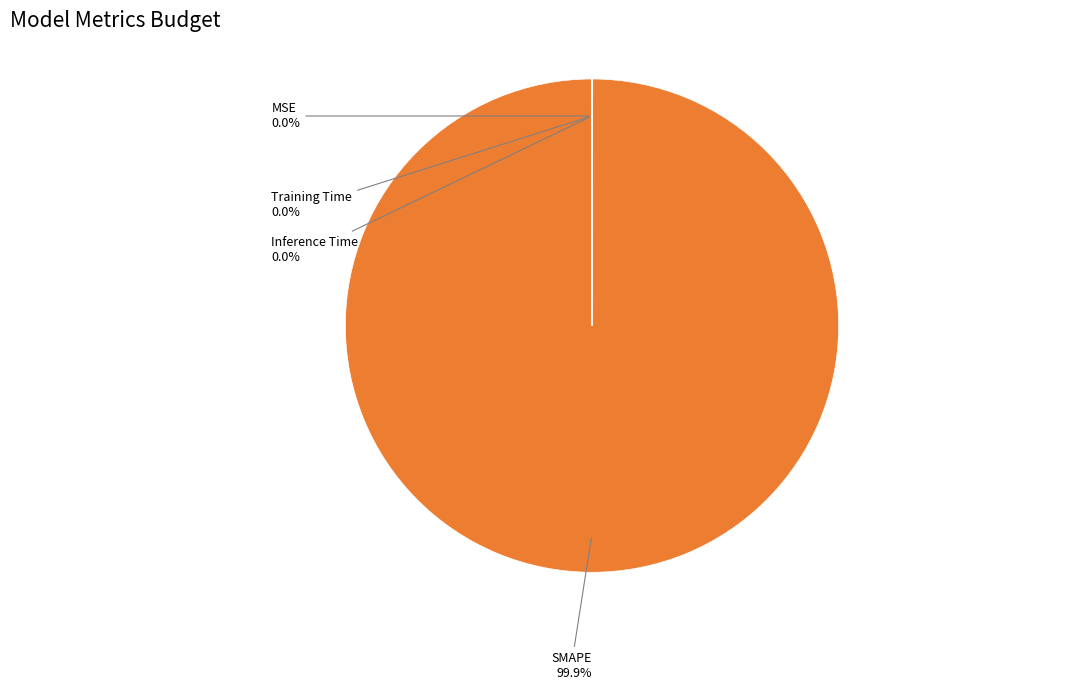

To the nearest percent, what is the average slice percentage?

25%